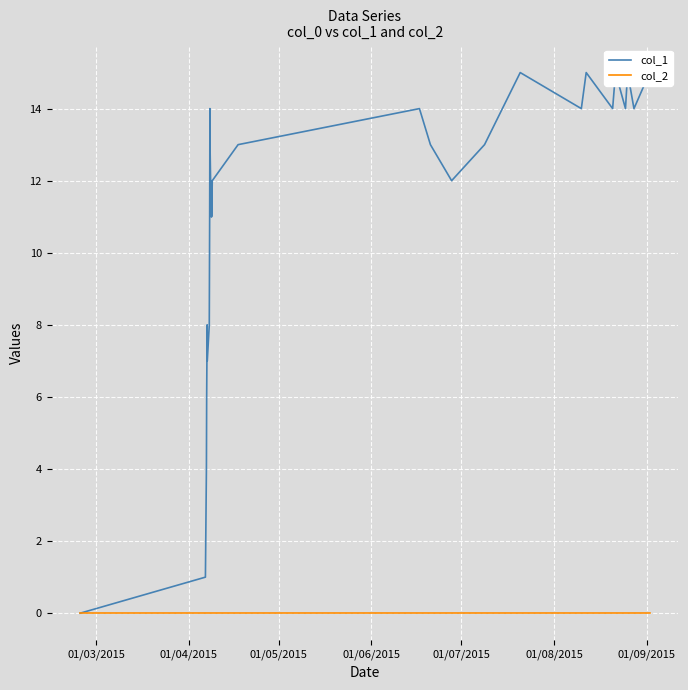

True or false: col_1 and col_2 intersect in this chart.

False